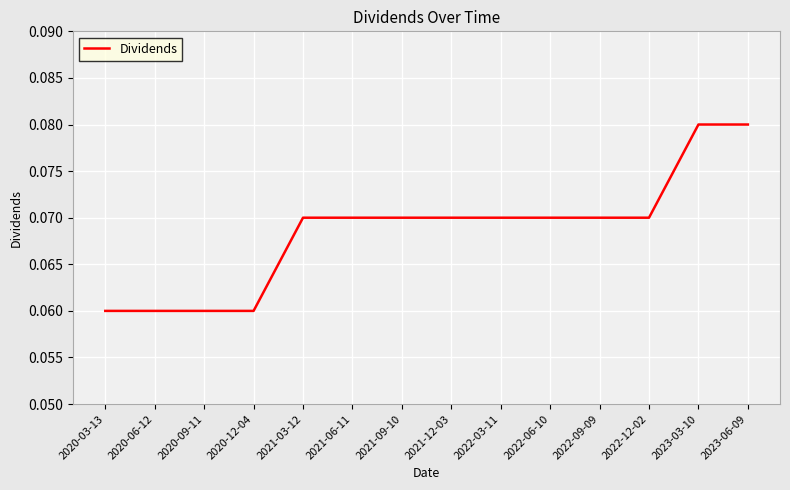

Is this an area chart (filled region under the line)?

No